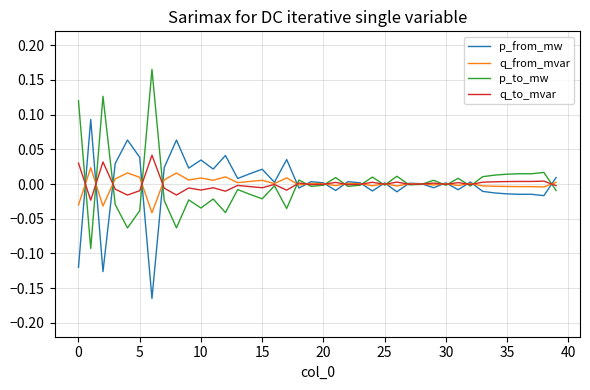

List the series in order of their overall mean, highest first.

p_to_mw, q_to_mvar, q_from_mvar, p_from_mw